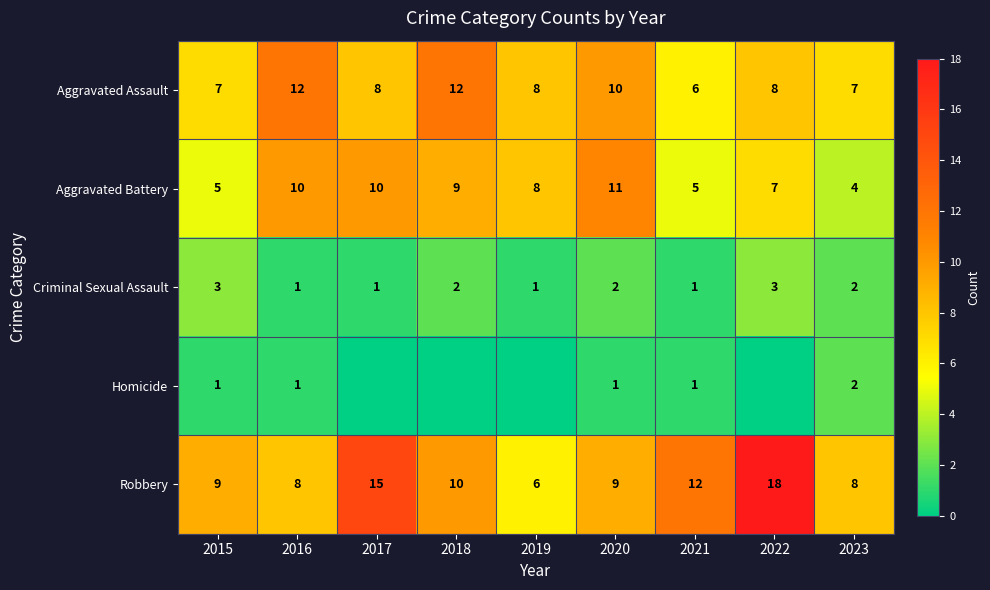

What is the sum of all Robbery values?

95